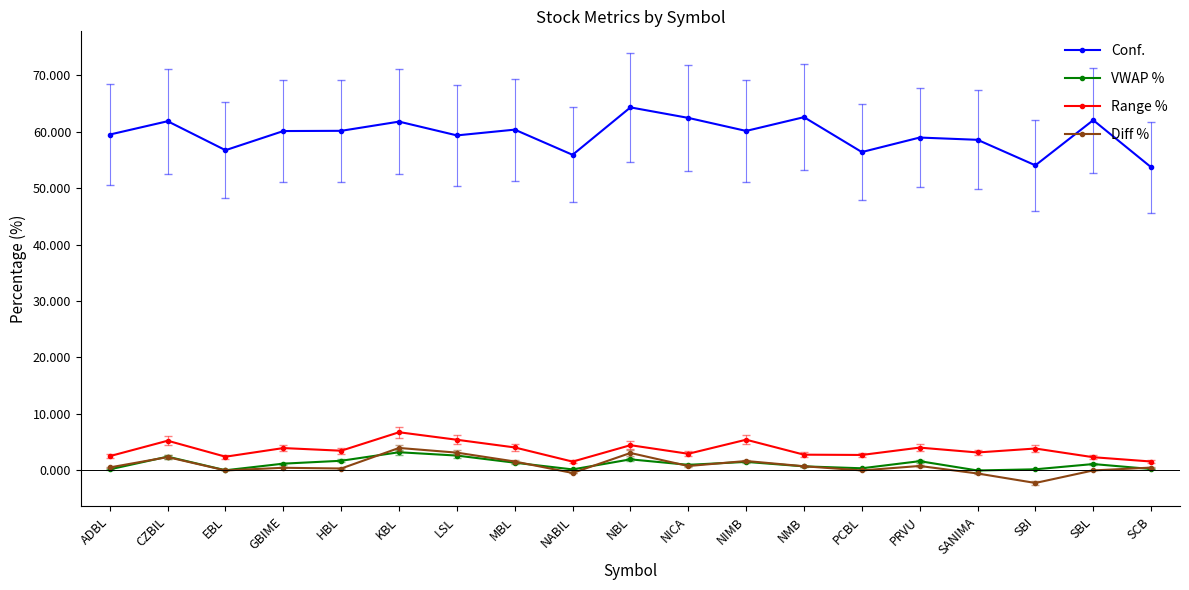

Between NMB and SCB, which series saw the biggest shift?

Conf.